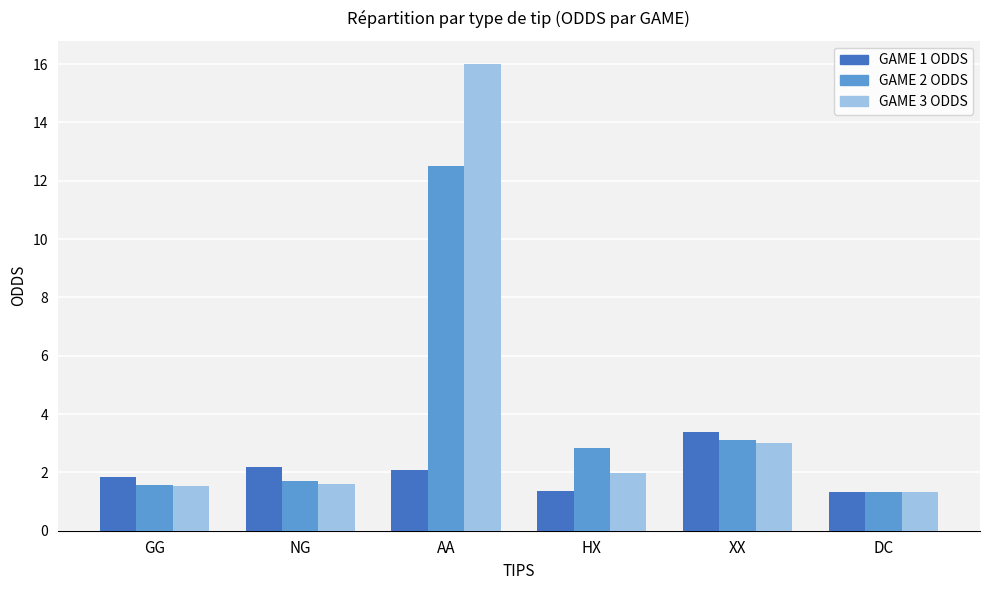

The GAME 1 ODDS series shows 1.8 at GG. True or false?

True